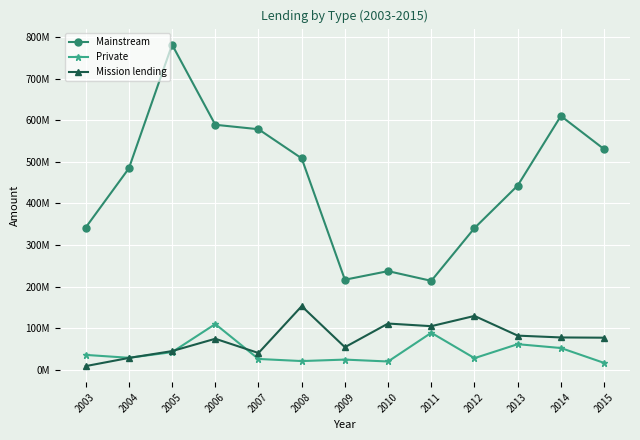

The value of Private at 2012 is 8610972.7. True or false?

False